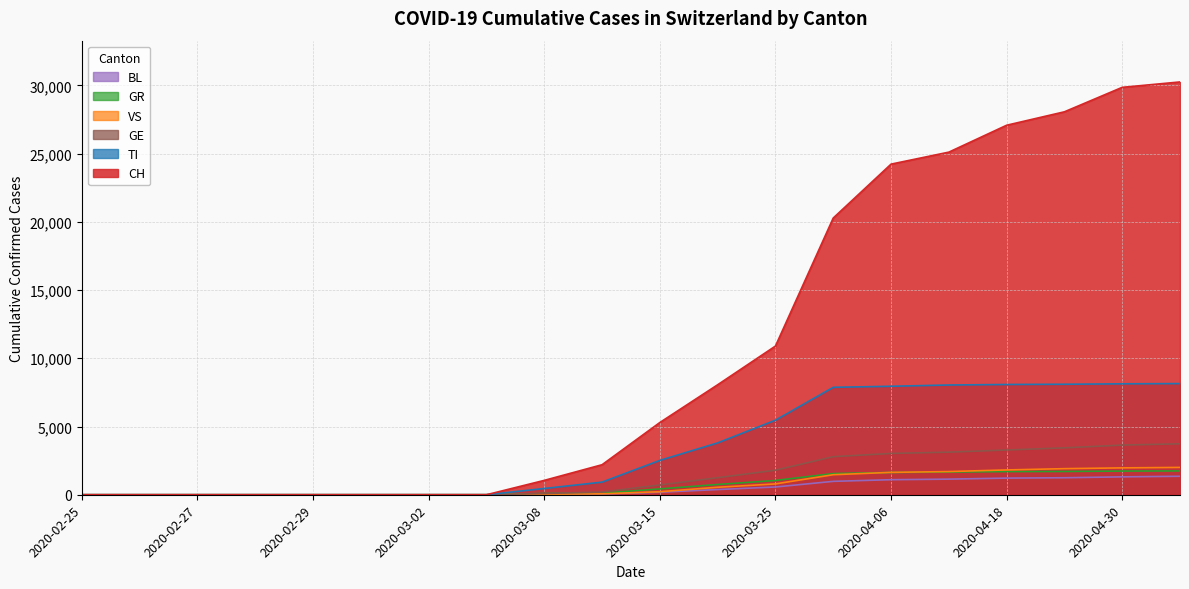

At which label does VS first exceed 221?

2020-03-20